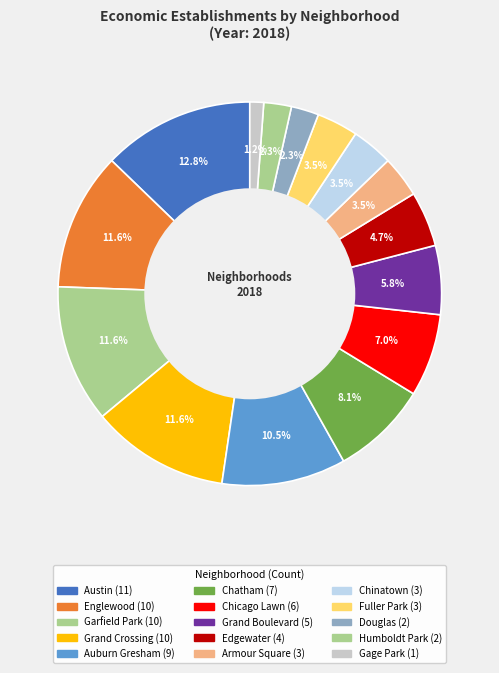

Which category has the biggest portion of the pie?

Austin